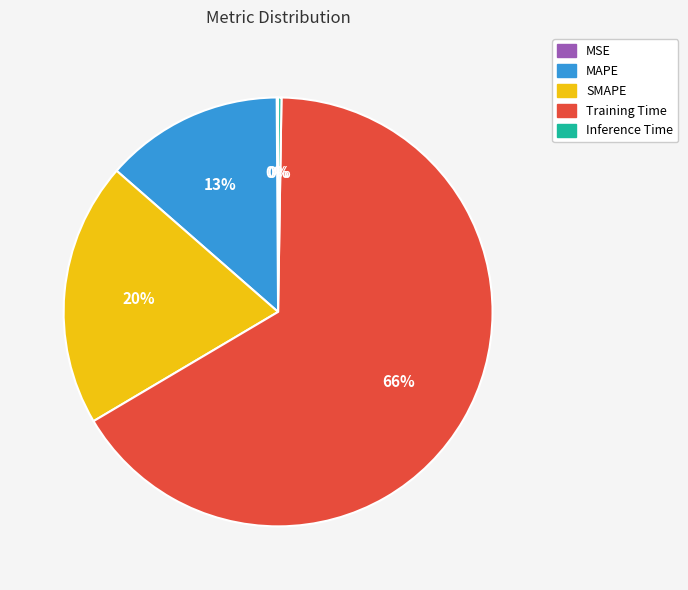

Is there any slice that represents more than half of the pie?

Yes